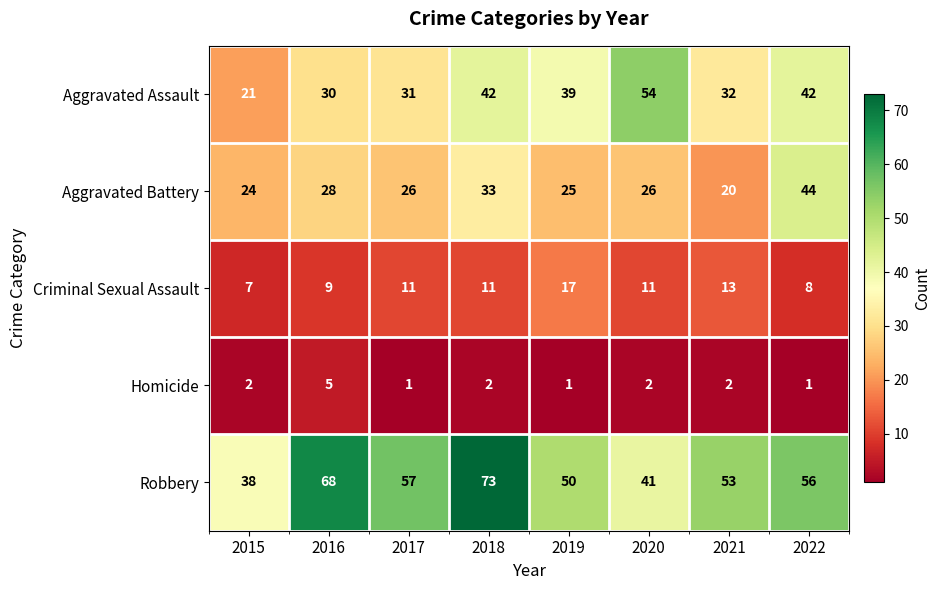

At which label does Homicide reach its peak?

2016